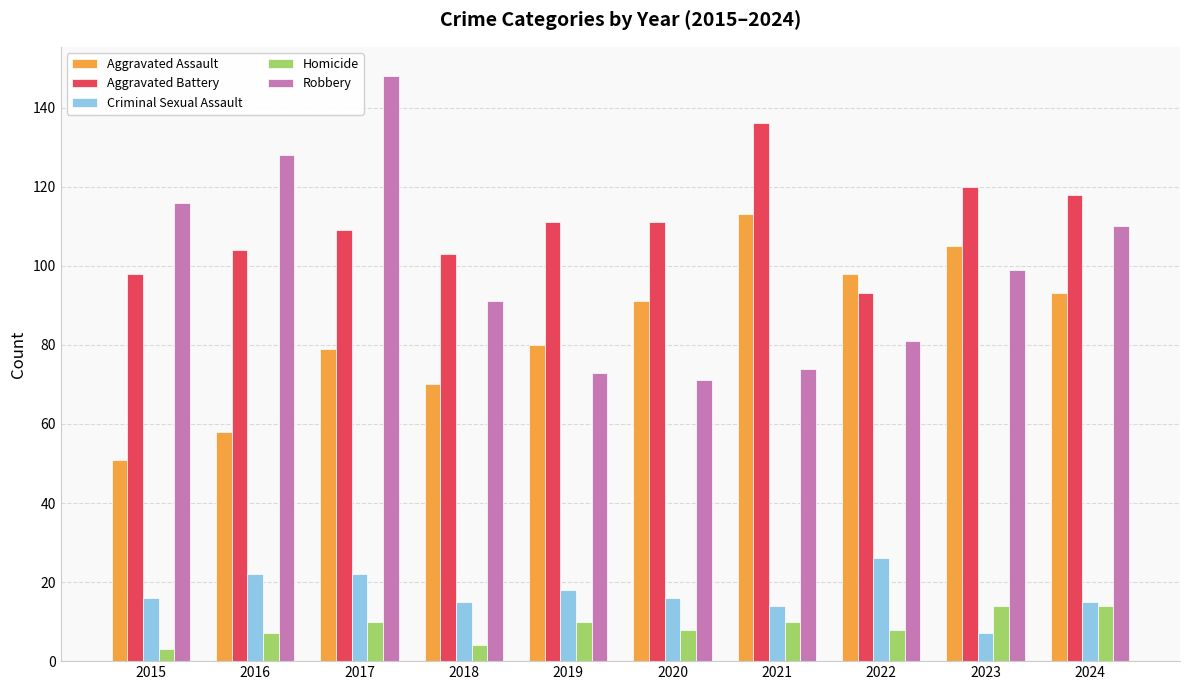

Which series changed the most between 2018 and 2023?

Aggravated Assault